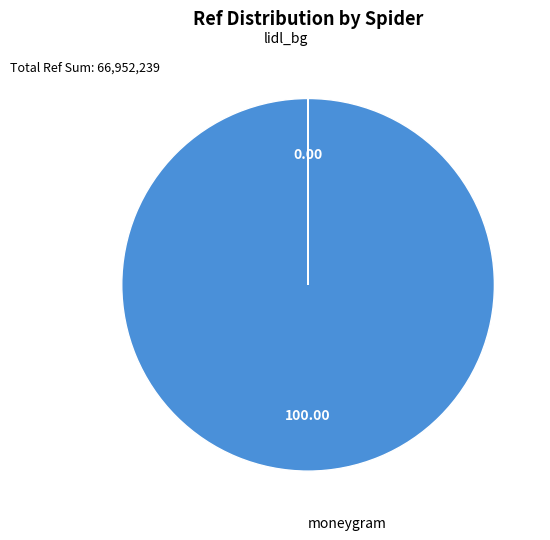

Is there a majority slice in this chart?

Yes